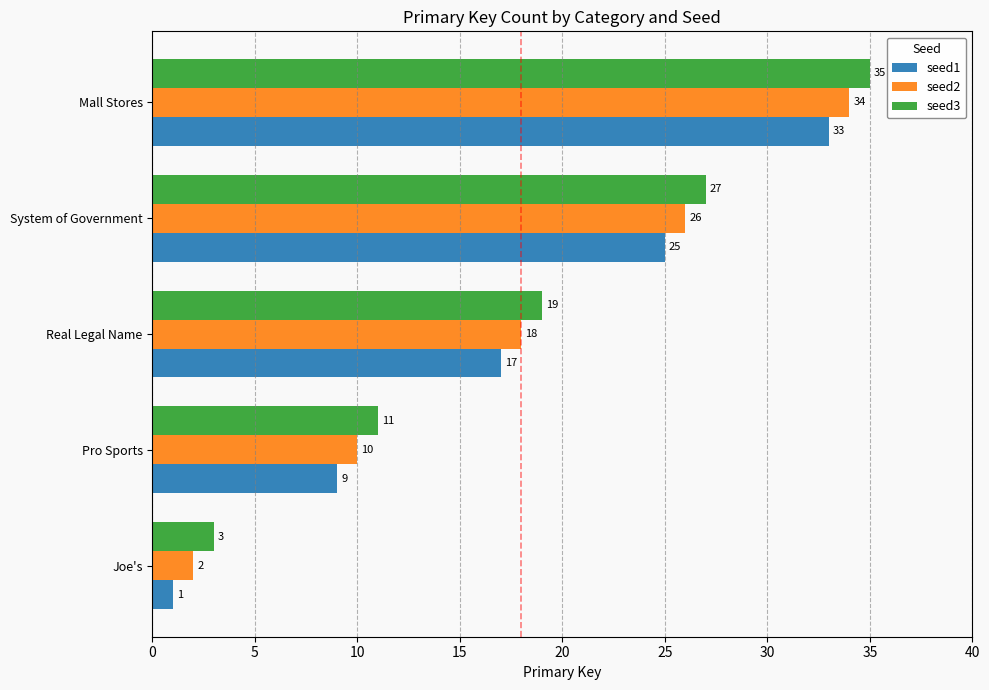

How many distinct data groups are displayed?

3